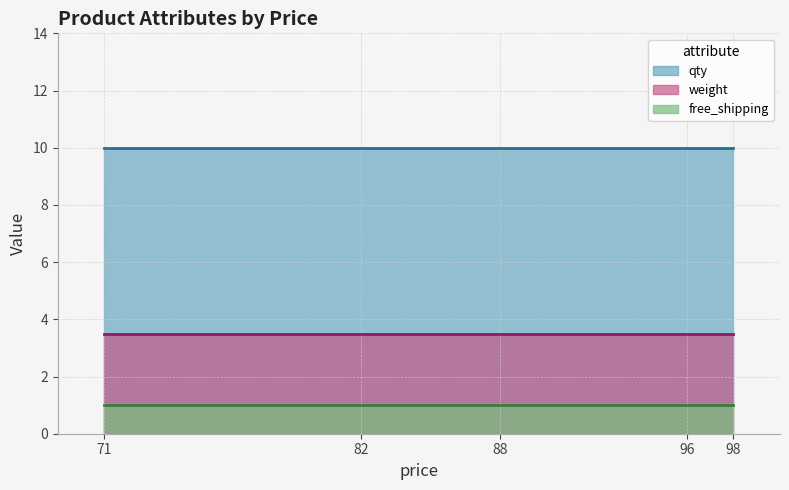

What are all the series names shown in the legend?

weight, qty, free_shipping